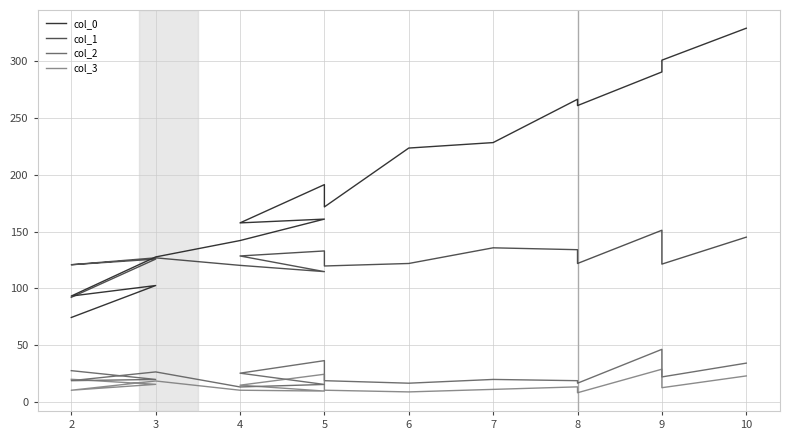

Between 3 and 9, which series saw the biggest shift?

col_0